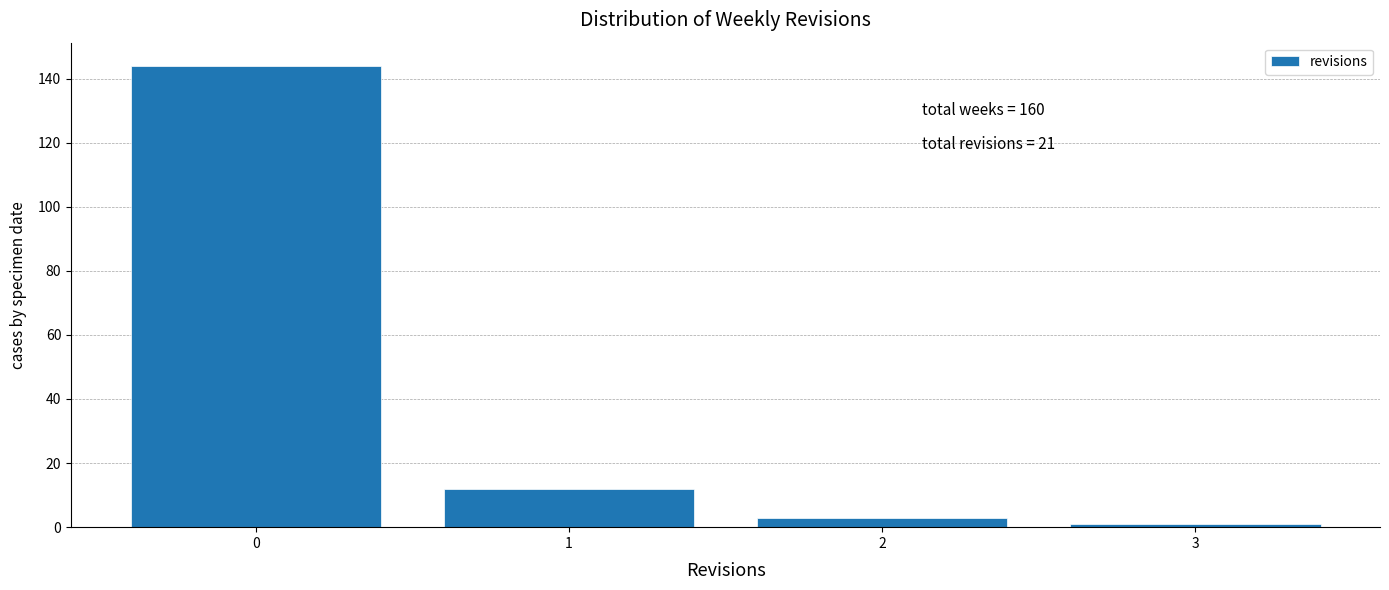

Reading right to left, transcribe all the data shown in this chart.

3=1	2=3	1=12	0=144